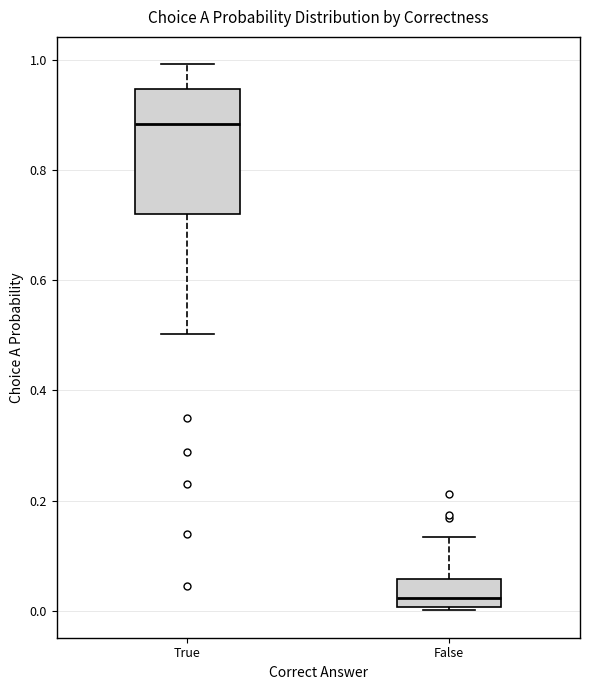

Where is the lower edge of the box for True on the y-axis? The values are not printed on the chart, so give them approximately, as read against the axis.

0.72